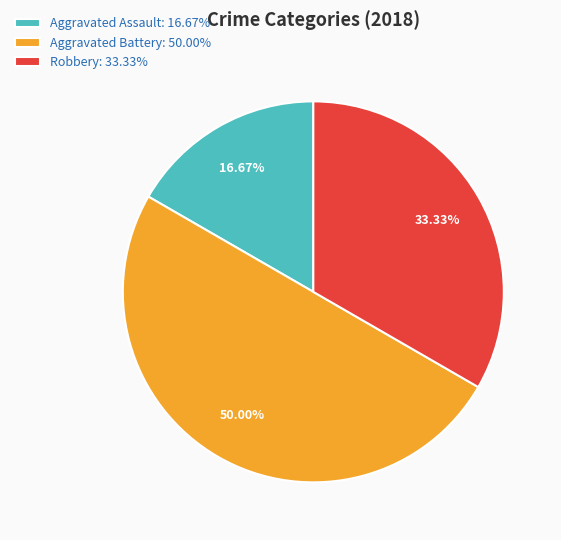

Approximately how many times larger is the value at Aggravated Battery: 50.00% compared to Robbery: 33.33%?

1.5